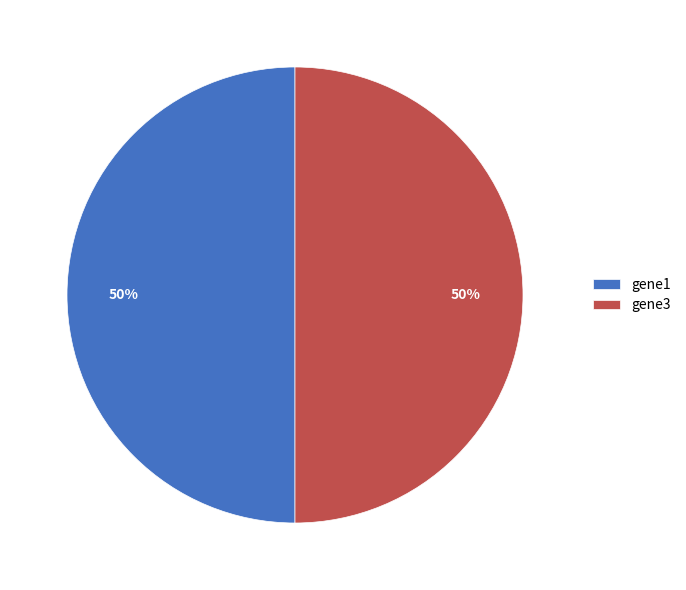

The gene1 slice represents 37% of the pie. True or false?

False